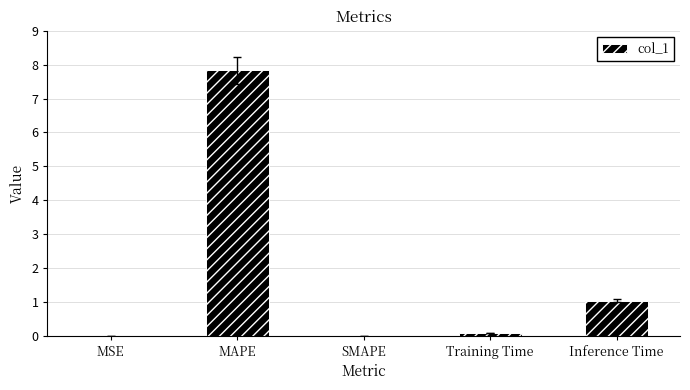

Are the bars horizontal?

No